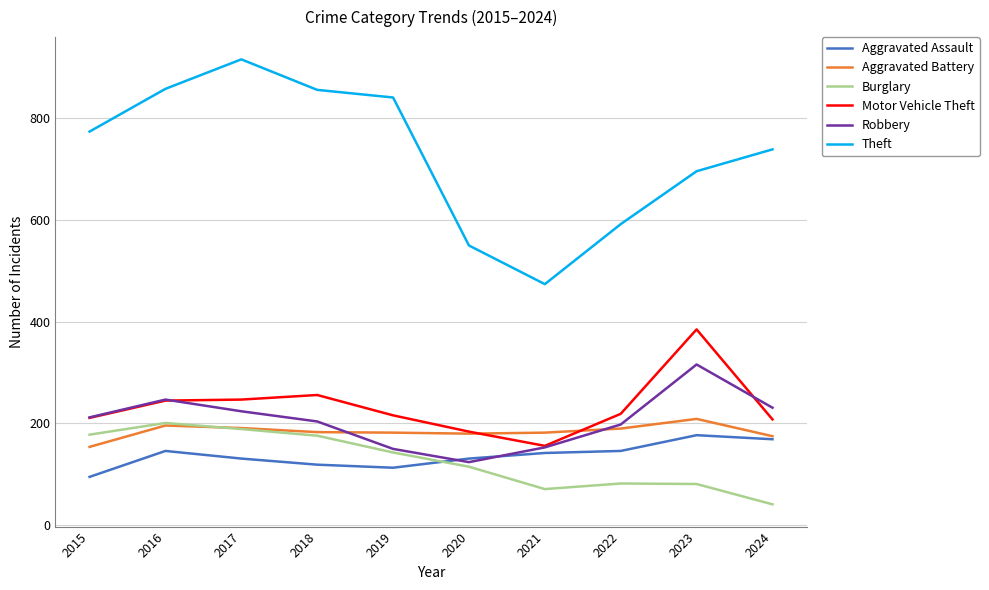

The Theft series shows 250 at 2022. True or false?

False